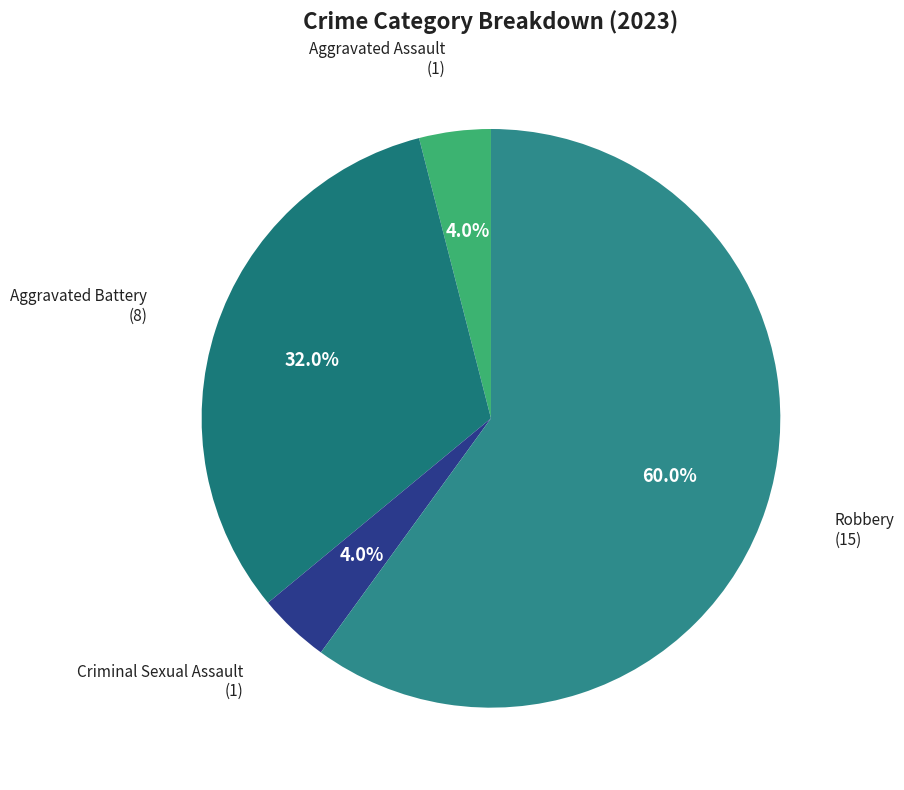

Which slice represents more than half of the pie?

Robbery